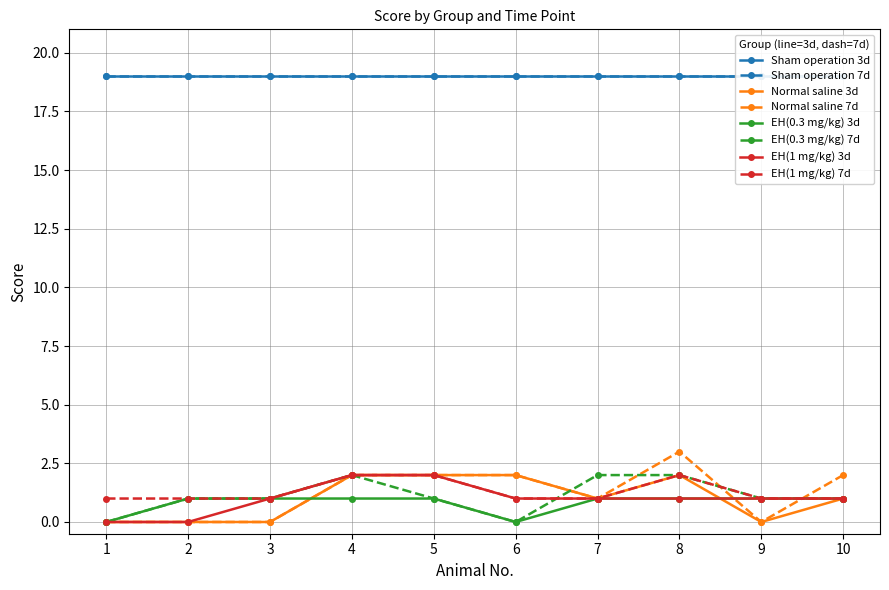

How many positive values does the EH(0.3 mg/kg) 7d series have?

8